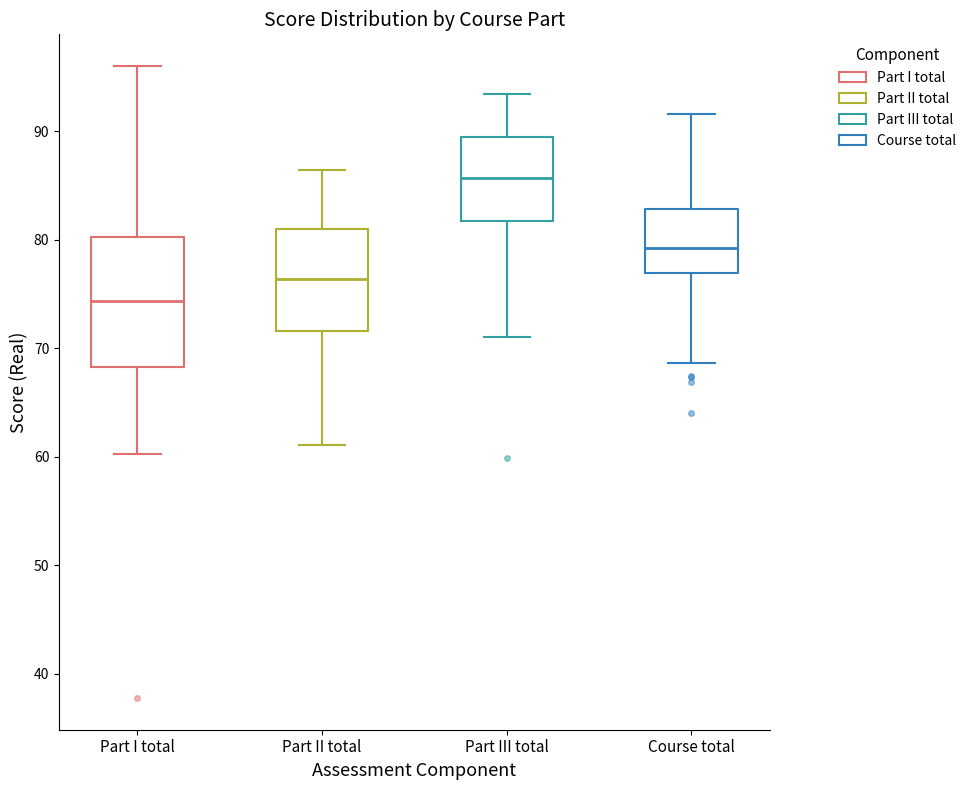

Reading left to right, transcribe this box plot: for each box, give where its median line is, the range the box spans, and where its two whiskers end, as read against the y-axis. The values are not printed on the chart, so give them approximately, as read against the axis.

Part I total: median 74, box 68 to 80, whiskers 60 to 96
Part II total: median 76, box 72 to 81, whiskers 61 to 86
Part III total: median 86, box 82 to 89, whiskers 71 to 93
Course total: median 79, box 77 to 83, whiskers 69 to 92